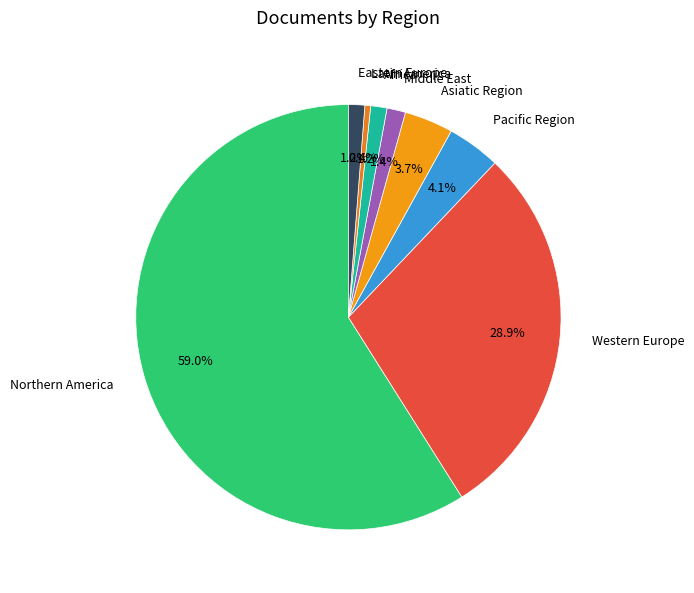

Between Latin America and Pacific Region, which is larger?

Pacific Region